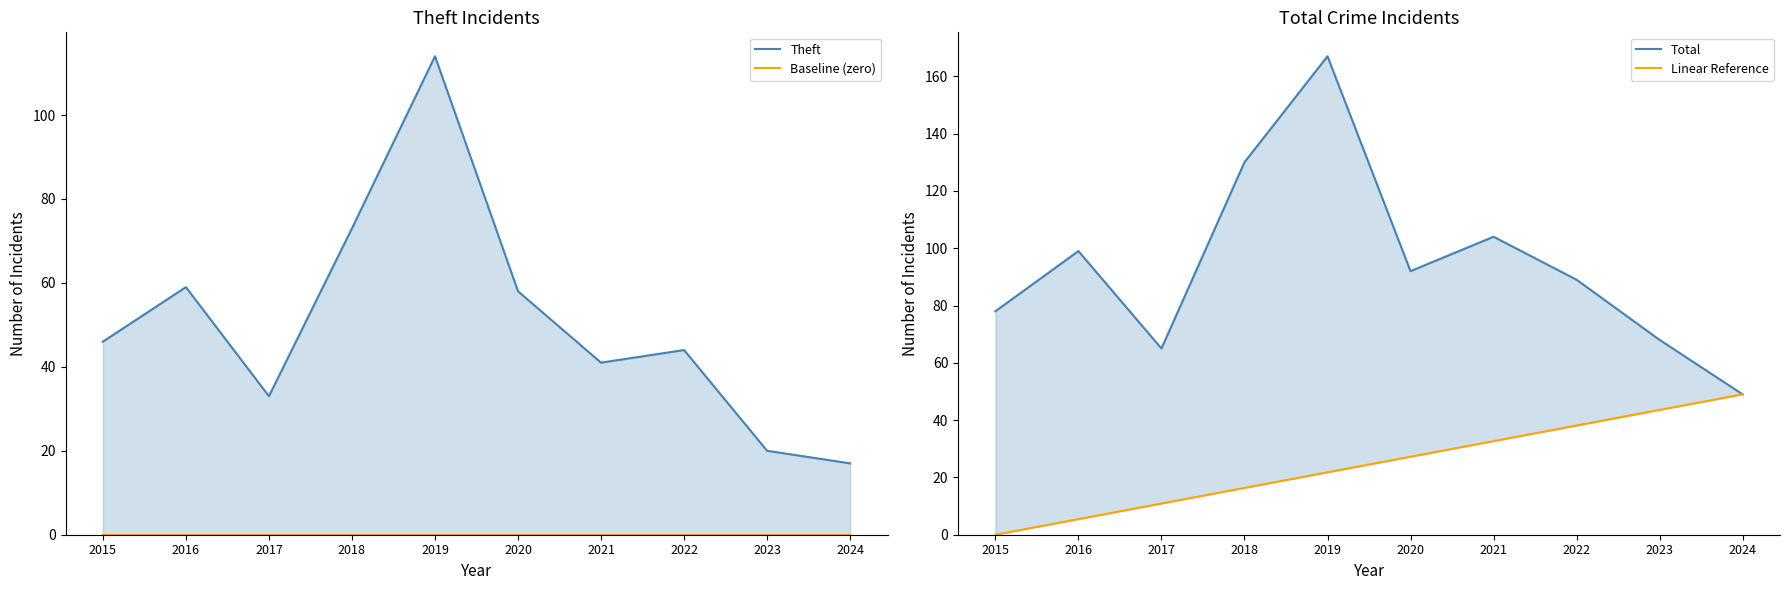

True or false: Total and Baseline (zero) cross at least once.

False